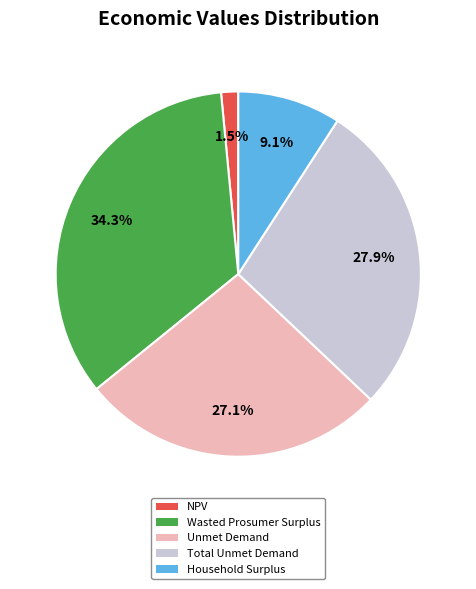

To the nearest percent, what percentage of the pie is Household Surplus?

9%